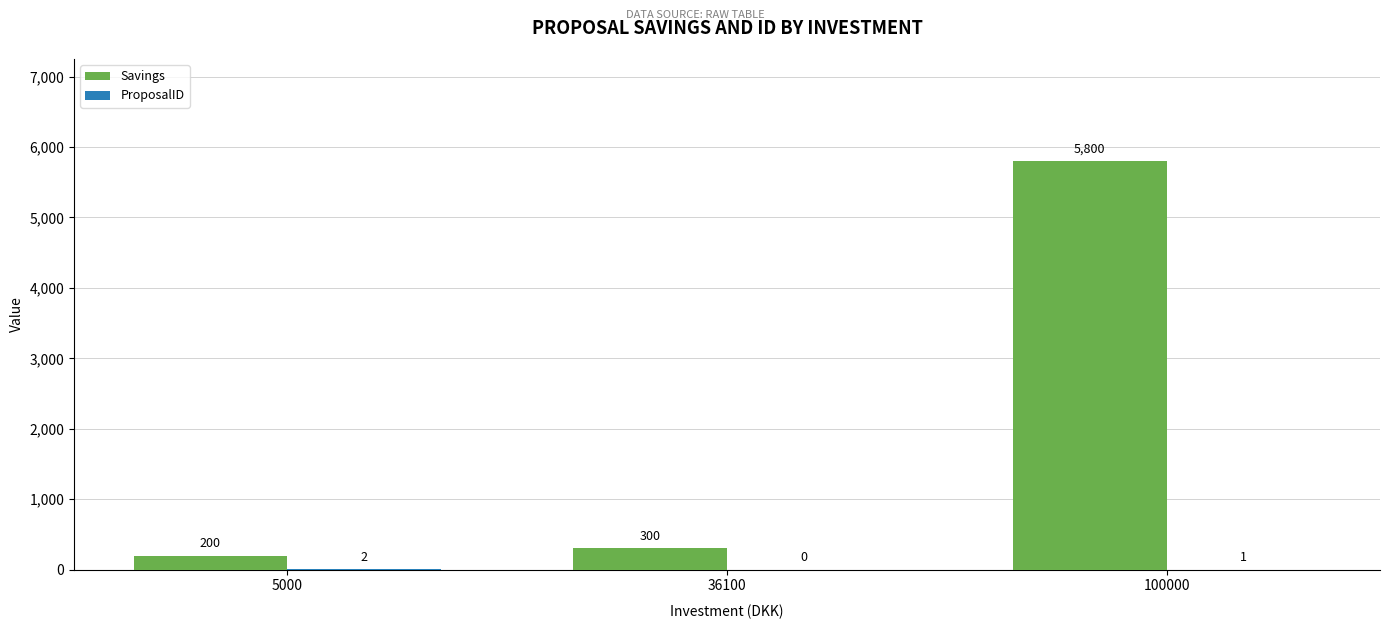

What is the approximate value of Savings at 36100?

300